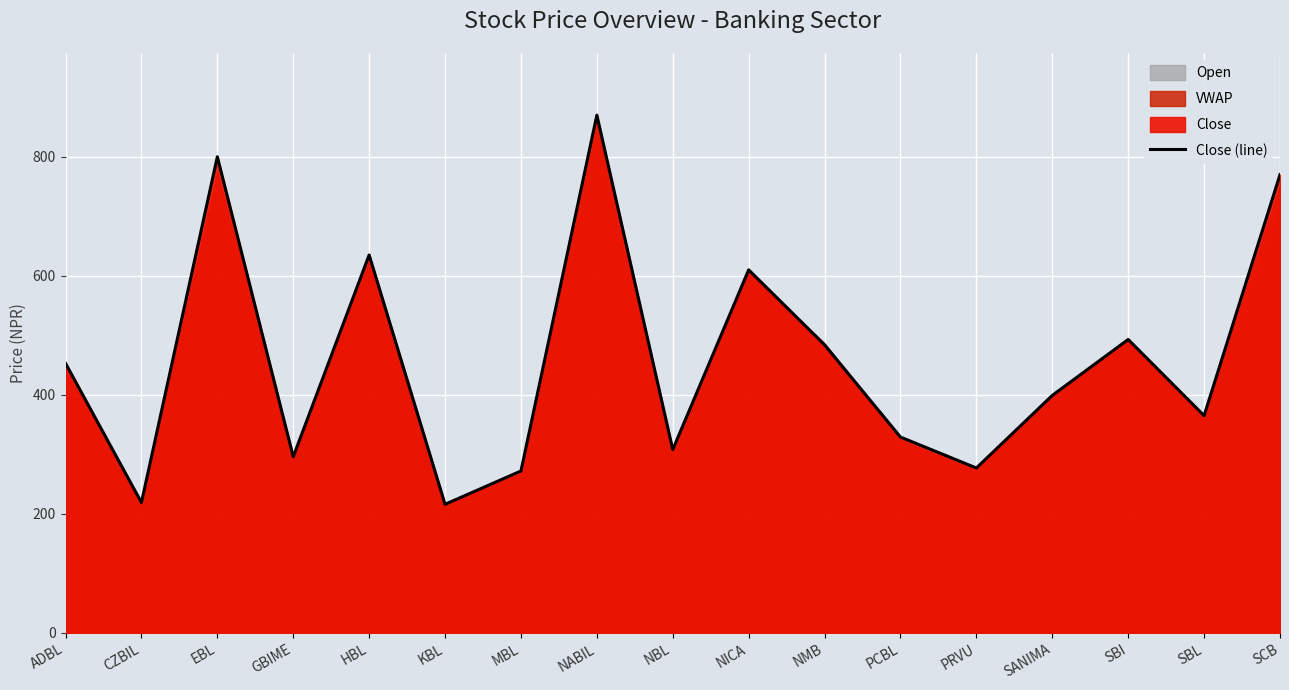

What is the ratio of the value at NABIL to the value at ADBL?

1.9